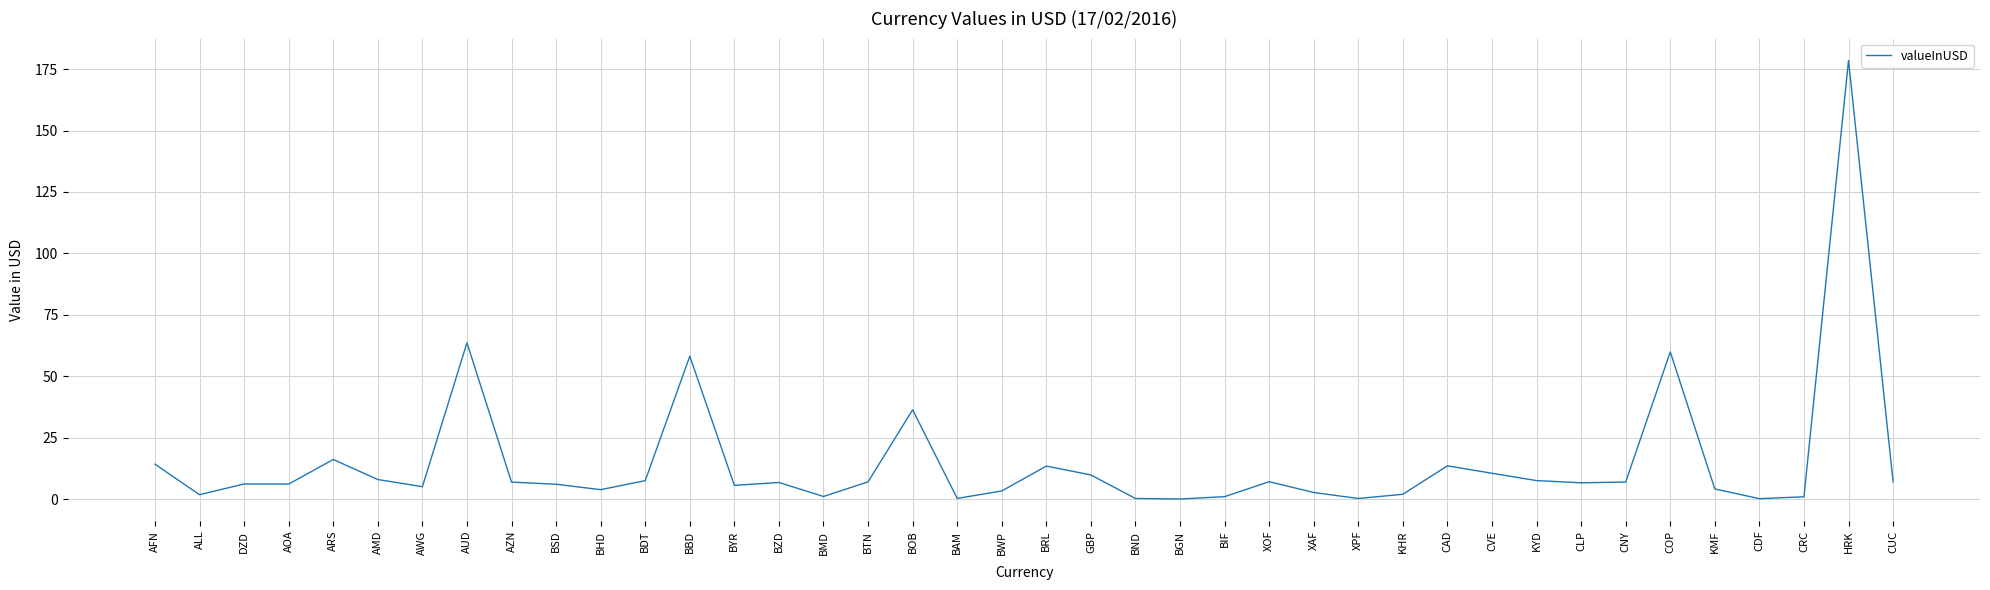

Does the chart have visible grid lines?

Yes